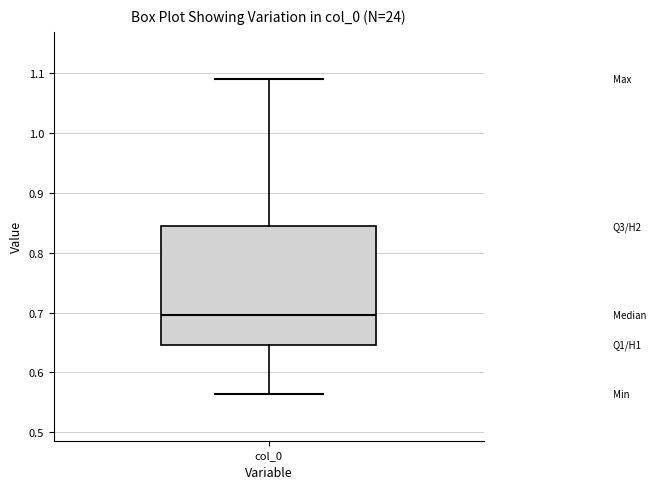

Where does the upper whisker of the box for col_0 end on the y-axis? The values are not printed on the chart, so give them approximately, as read against the axis.

1.09